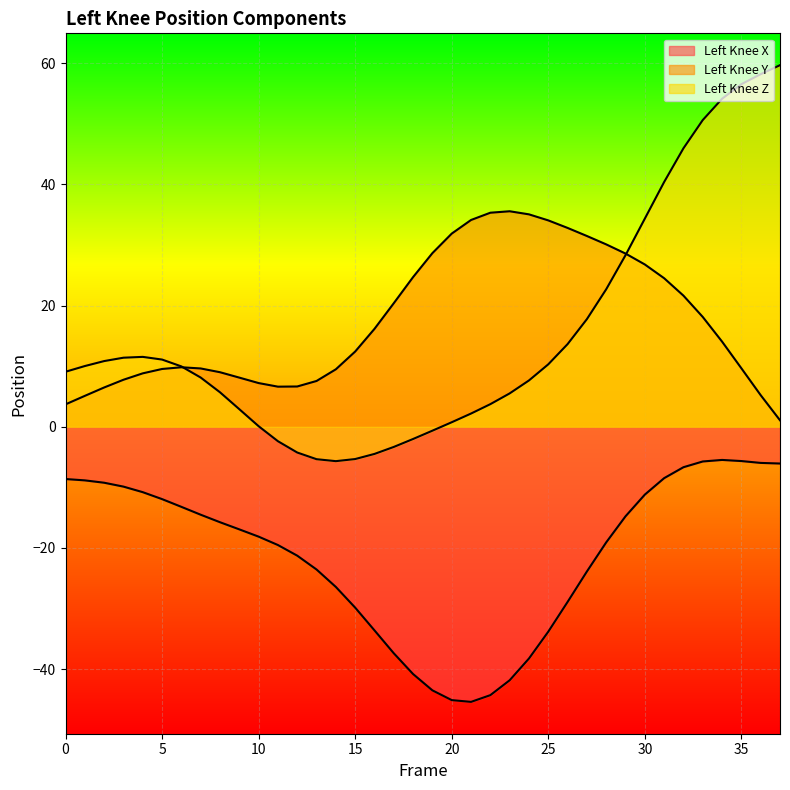

Reading left to right, what are all the values shown in this chart?

Left_Knee_X: 0=-8.6	1=-8.9	2=-9.2	3=-9.9	4=-10.8	5=-11.9	6=-13.2	7=-14.5	8=-15.8	9=-16.9	10=-18.1	11=-19.5	12=-21.3	13=-23.6	14=-26.4	15=-29.8	16=-33.6	17=-37.4	18=-40.8	19=-43.5	20=-45.1	21=-45.4	22=-44.3	23=-41.8	24=-38.2	25=-33.8	26=-28.9	27=-23.9	28=-19.1	29=-14.8	30=-11.2	31=-8.5	32=-6.7	33=-5.7	34=-5.5	35=-5.7	36=-6.0	37=-6.1
Left_Knee_Y: 0=3.7	1=5.1	2=6.5	3=7.7	4=8.8	5=9.5	6=9.8	7=9.6	8=9.0	9=8.1	10=7.2	11=6.6	12=6.6	13=7.5	14=9.5	15=12.4	16=16.1	17=20.4	18=24.7	19=28.6	20=31.9	21=34.1	22=35.3	23=35.5	24=35.0	25=34.0	26=32.8	27=31.5	28=30.1	29=28.6	30=26.8	31=24.5	32=21.6	33=18.1	34=14.0	35=9.6	36=5.2	37=1.1
Left_Knee_Z: 0=9.1	1=10.0	2=10.8	3=11.4	4=11.5	5=11.1	6=10.0	7=8.1	8=5.7	9=2.9	10=0.1	11=-2.4	12=-4.3	13=-5.4	14=-5.7	15=-5.3	16=-4.5	17=-3.3	18=-2.0	19=-0.7	20=0.7	21=2.2	22=3.7	23=5.5	24=7.6	25=10.3	26=13.6	27=17.8	28=22.7	29=28.3	30=34.3	31=40.4	32=45.9	33=50.6	34=54.1	35=56.5	36=58.2	37=59.7